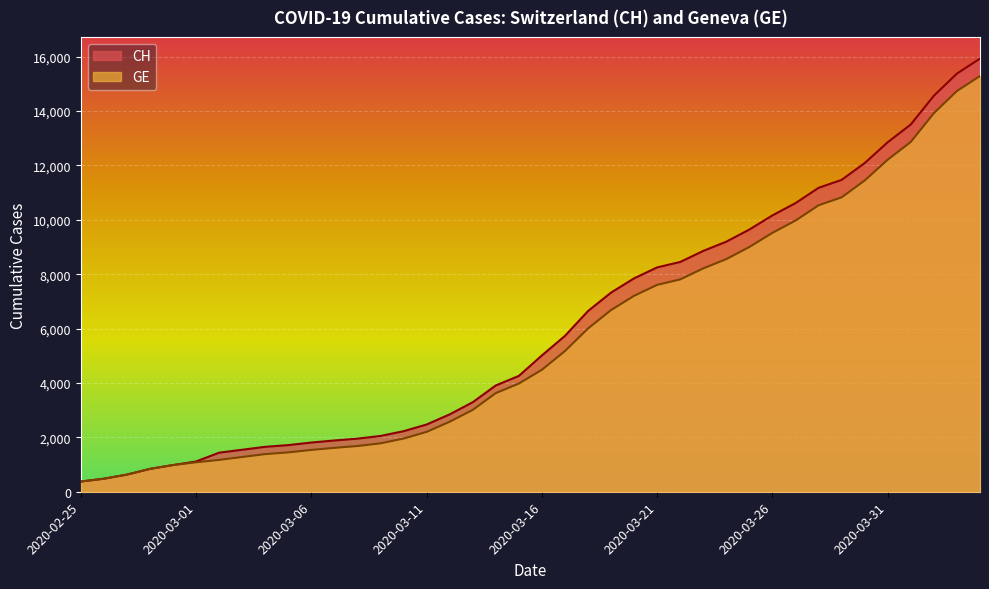

Which series has the largest range (max minus min)?

CH